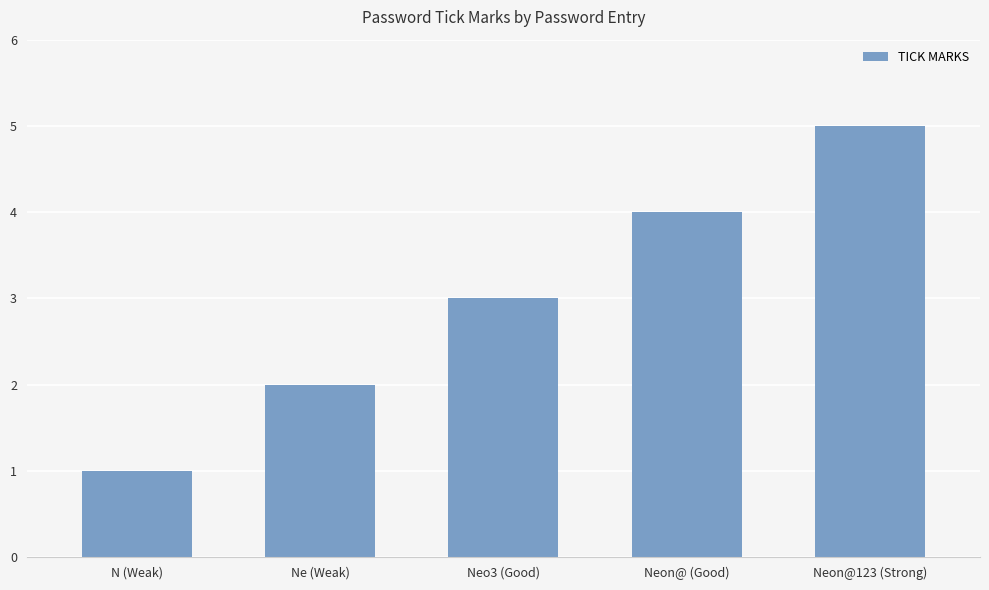

What is the label of the 4th bar from the left?

Neon@ (Good)